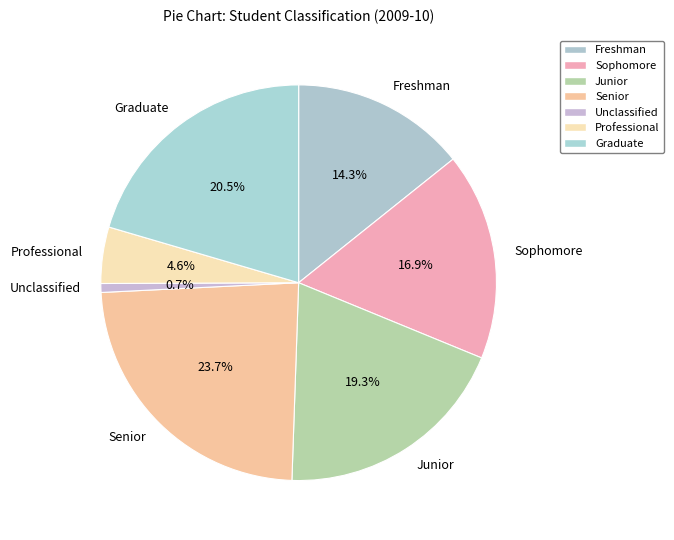

Between Junior and Senior, which is larger?

Senior